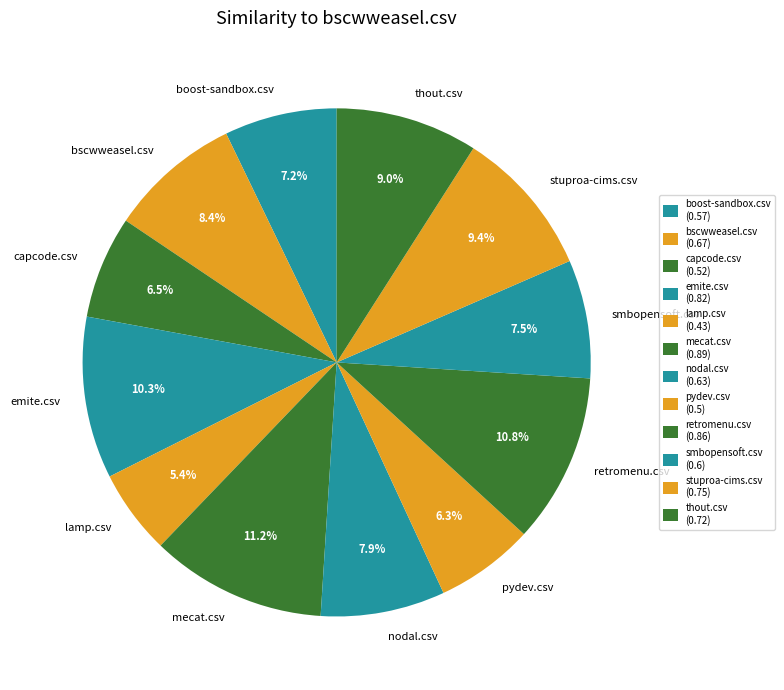

Is there any slice that represents more than half of the pie?

No